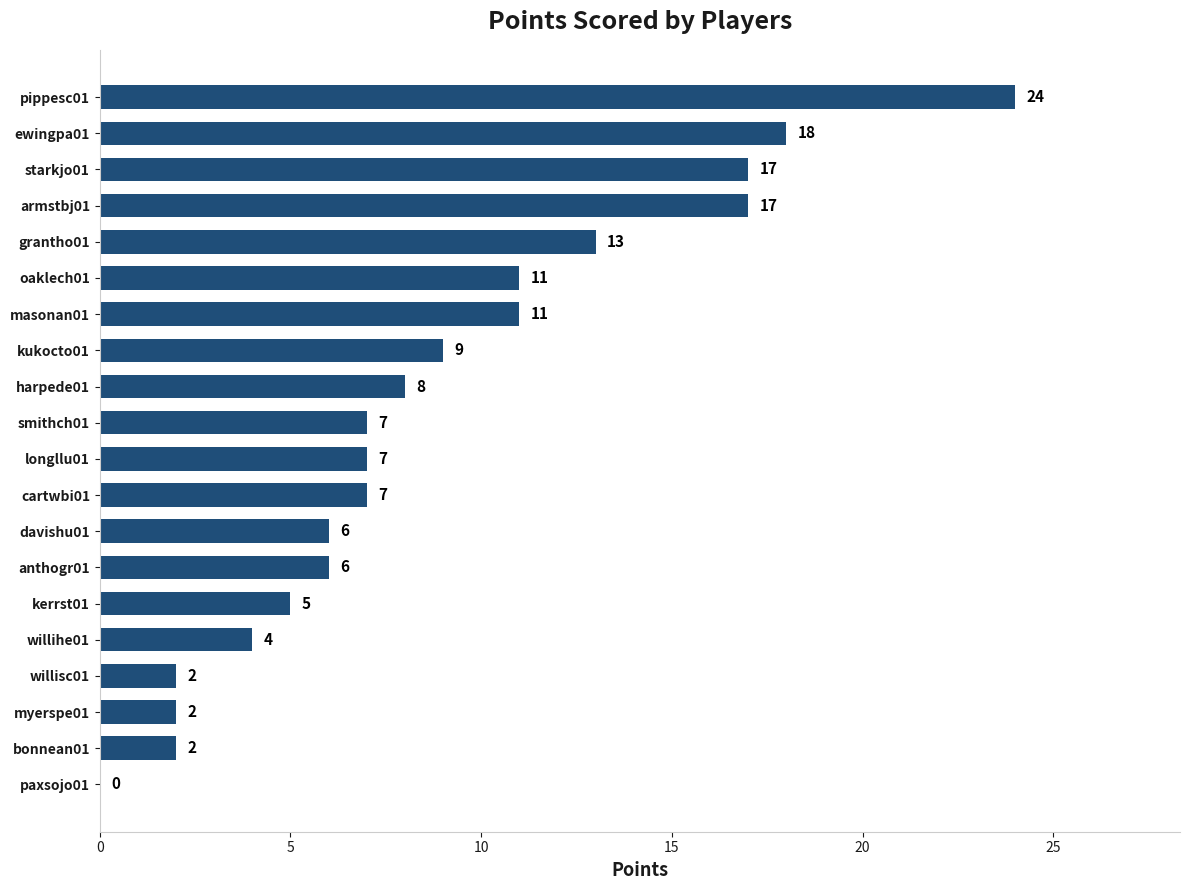

What is the sum of all values?

176